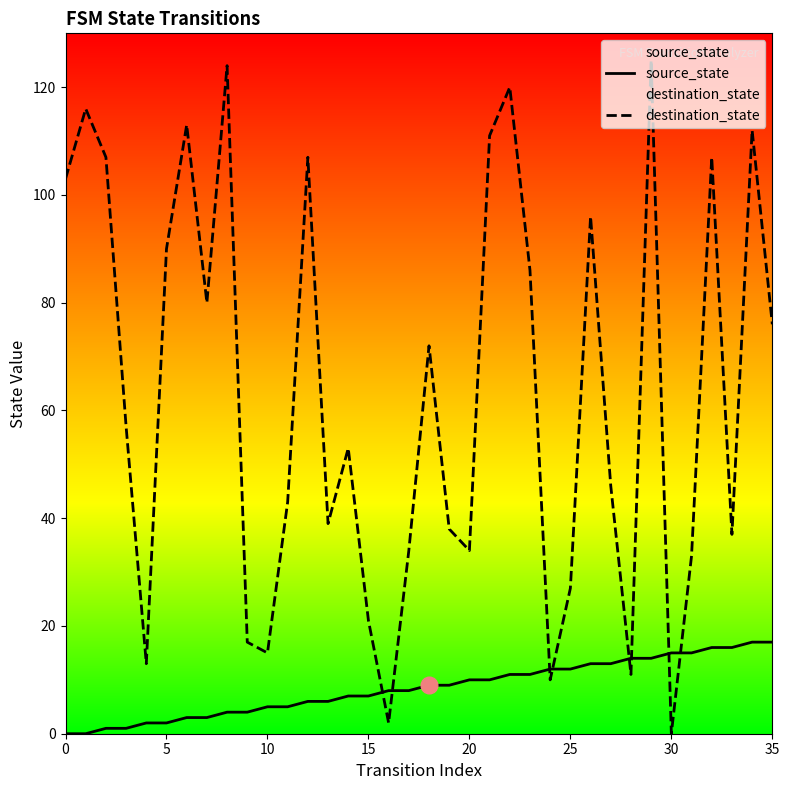

Where is source_state nearest to the value 8?

16